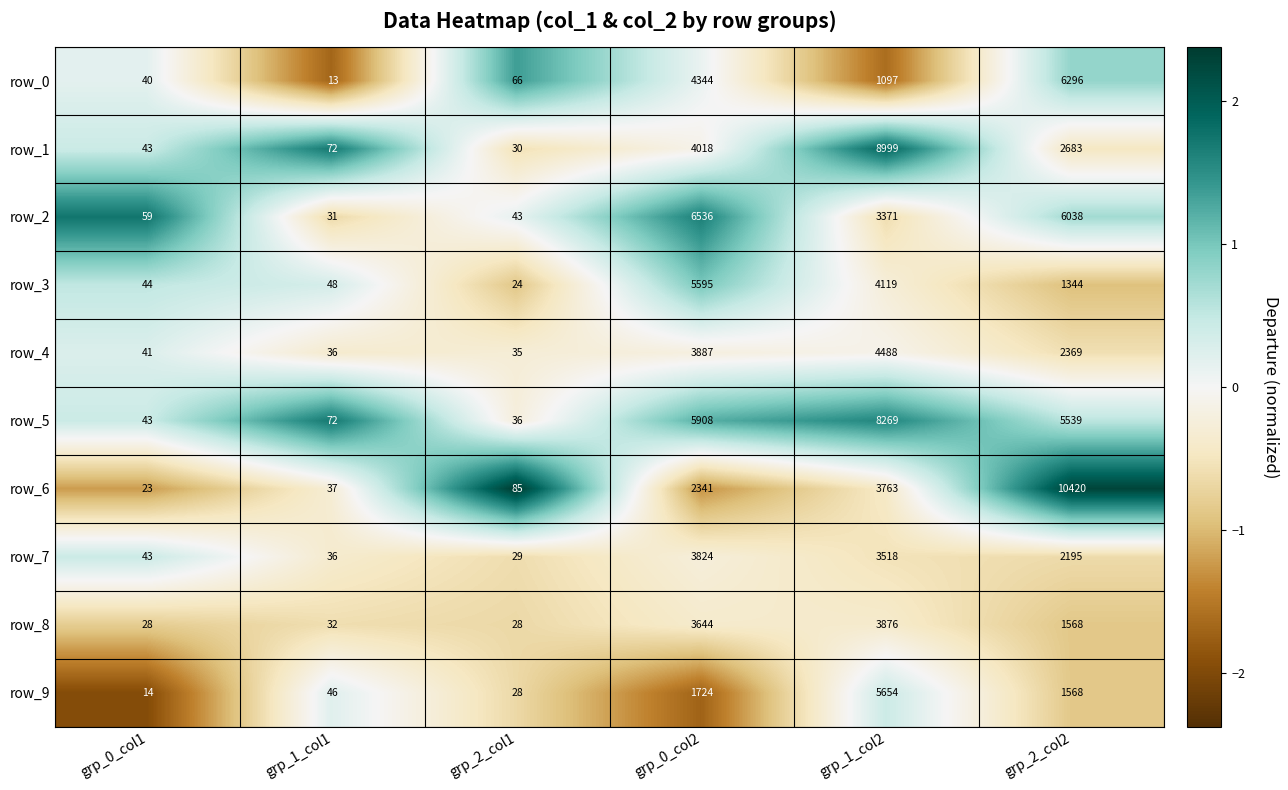

What is the difference between the maximum and minimum values in the row_1 series?

8969